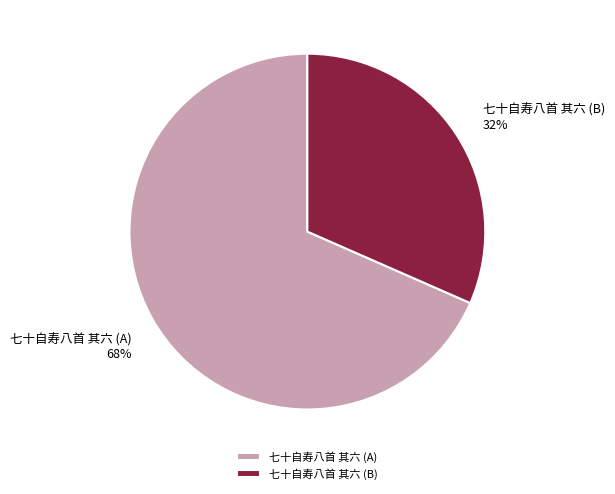

Do 七十自寿八首 其六 (A) and 七十自寿八首 其六 (B) together represent more than half of the pie?

Yes